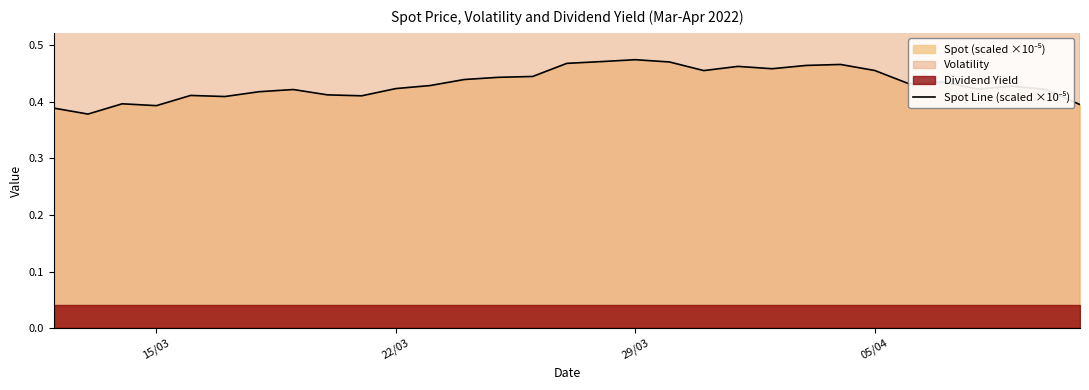

True or false: the data shows 0.1 at 22/03.

False